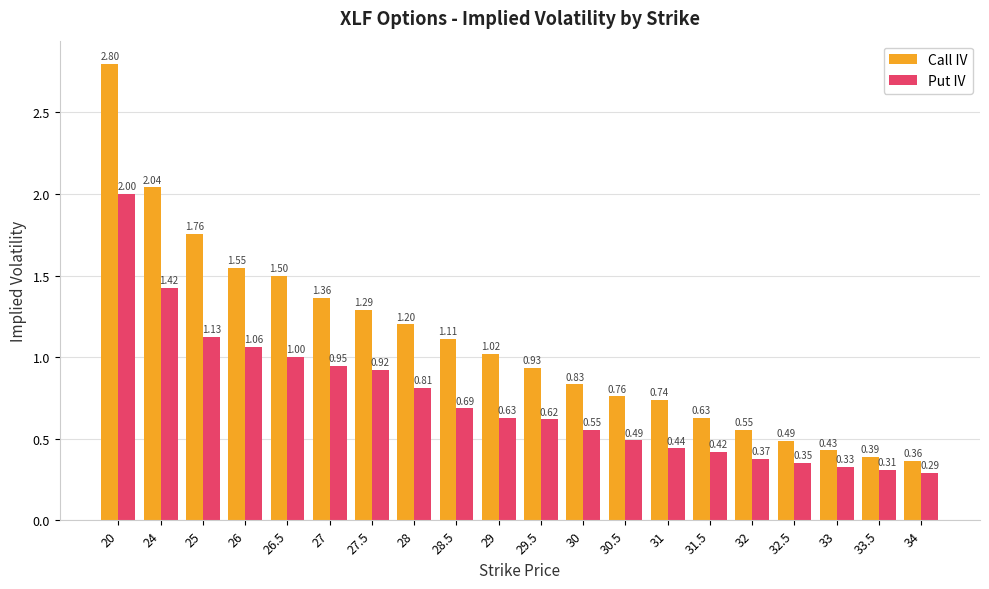

Where does the Call IV series first go above 1?

20